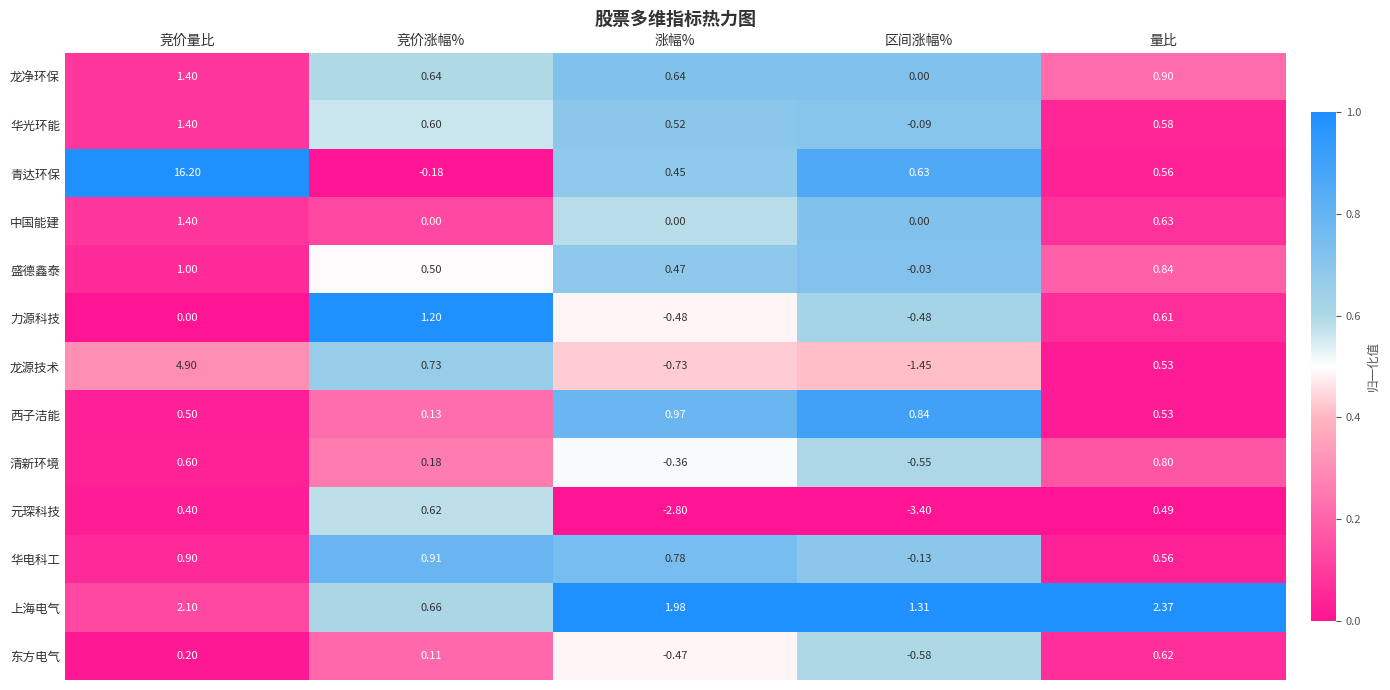

Which series has the widest spread of values?

青达环保